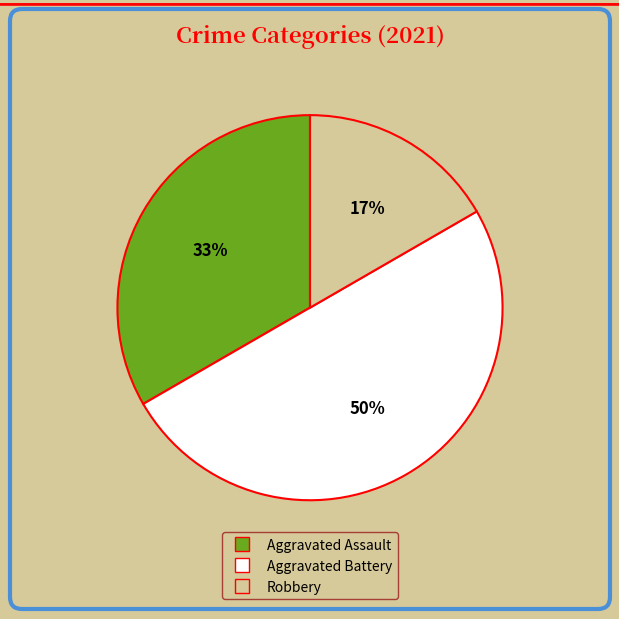

Which has a higher value, Robbery or Aggravated Battery?

Aggravated Battery